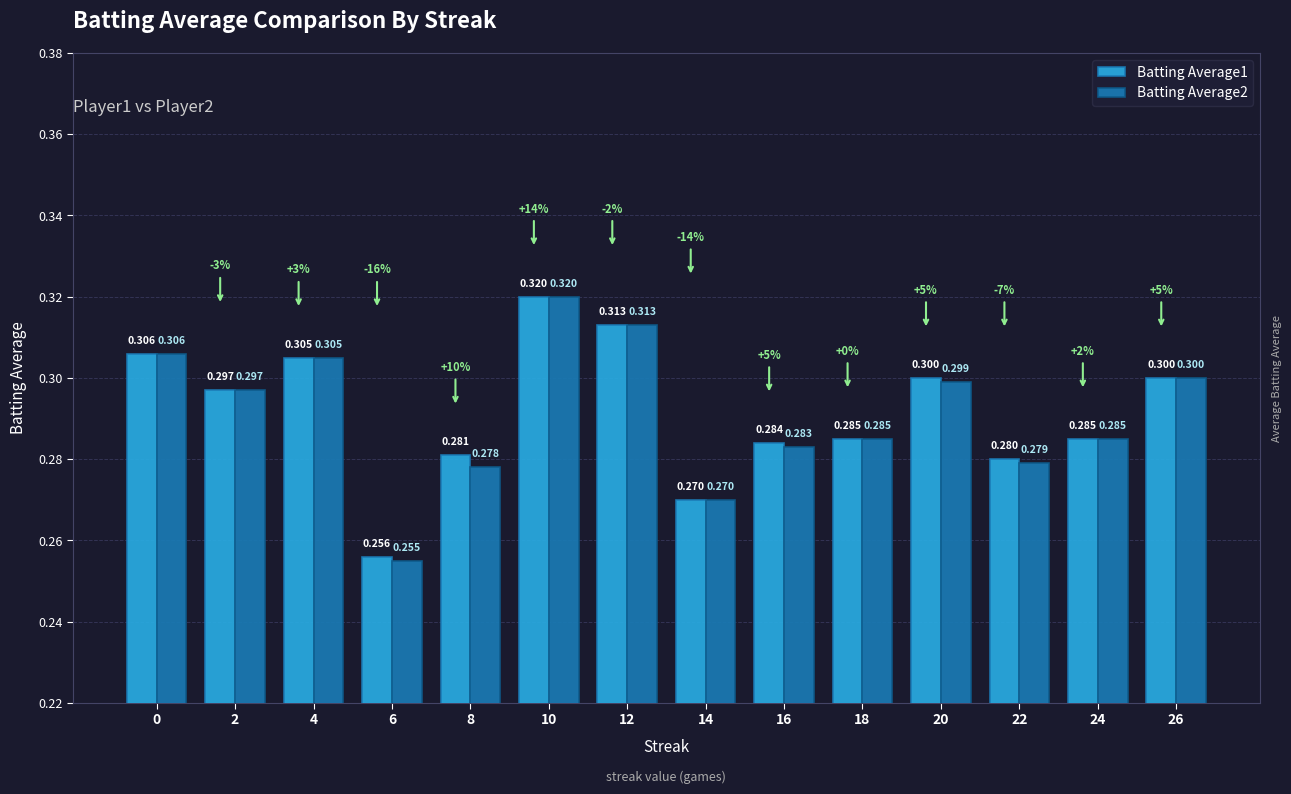

Does the chart contain any negative values?

No